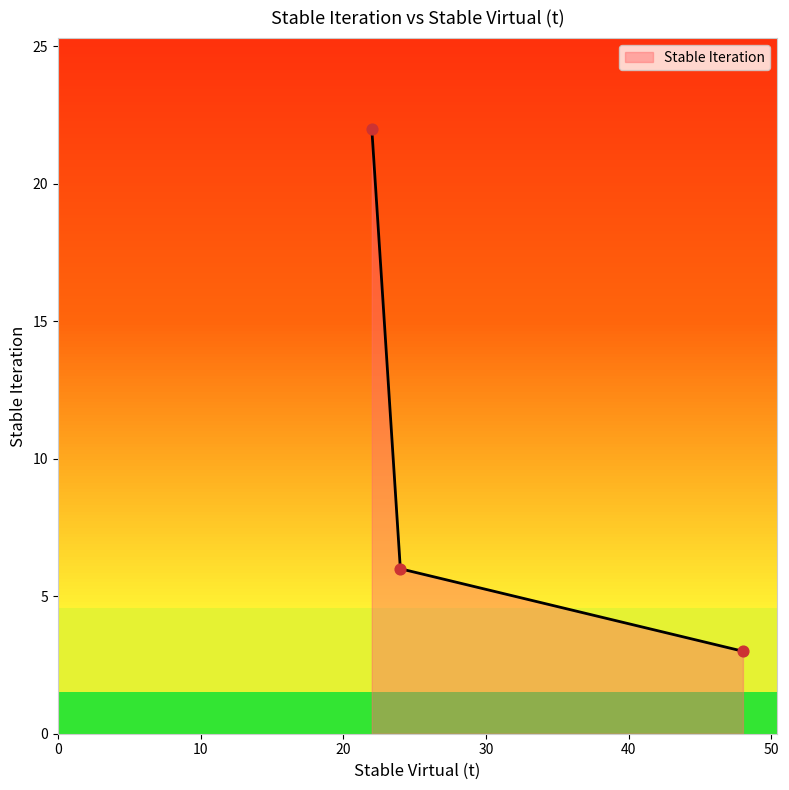

What is the maximum value shown in the chart?

22